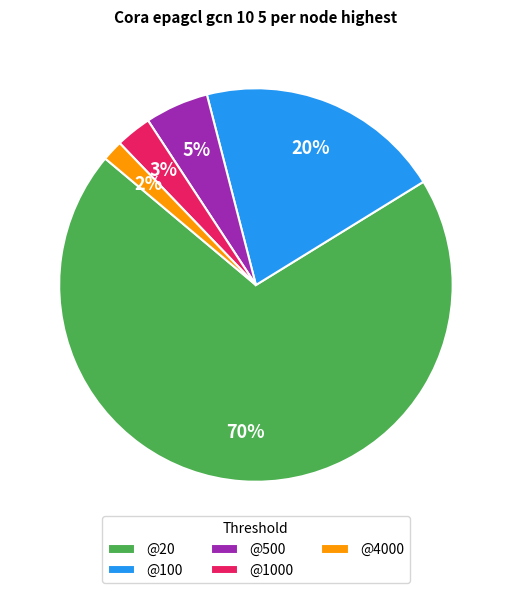

What percentage is the @4000 slice, to the nearest percent?

2%